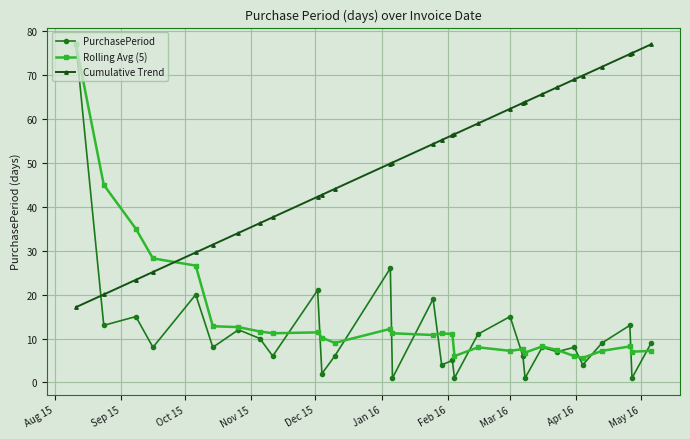

How many distinct data groups are displayed?

3